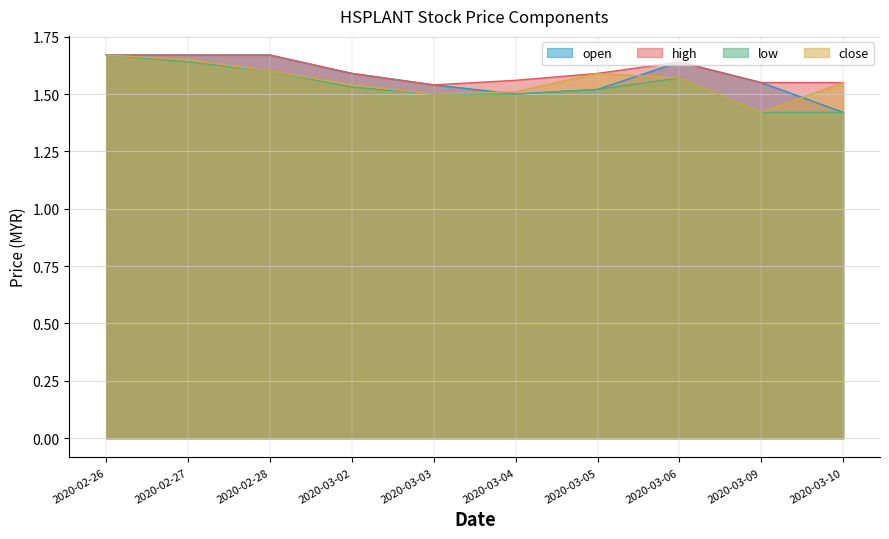

In close, how many points are higher than both neighbors (excluding endpoints)?

1